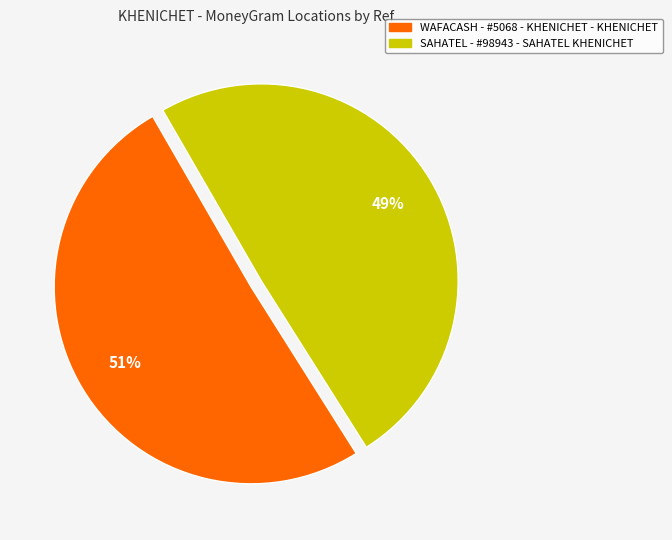

The WAFACASH - #5068 - KHENICHET - KHENICHET slice represents 38% of the pie. True or false?

False